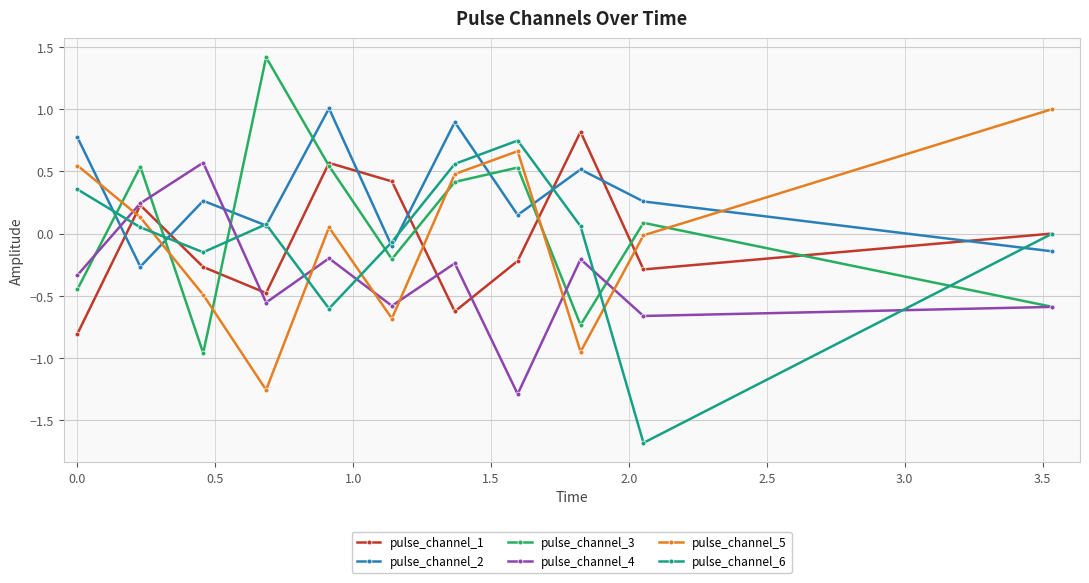

True or false: pulse_channel_2 and pulse_channel_1 intersect in this chart.

True